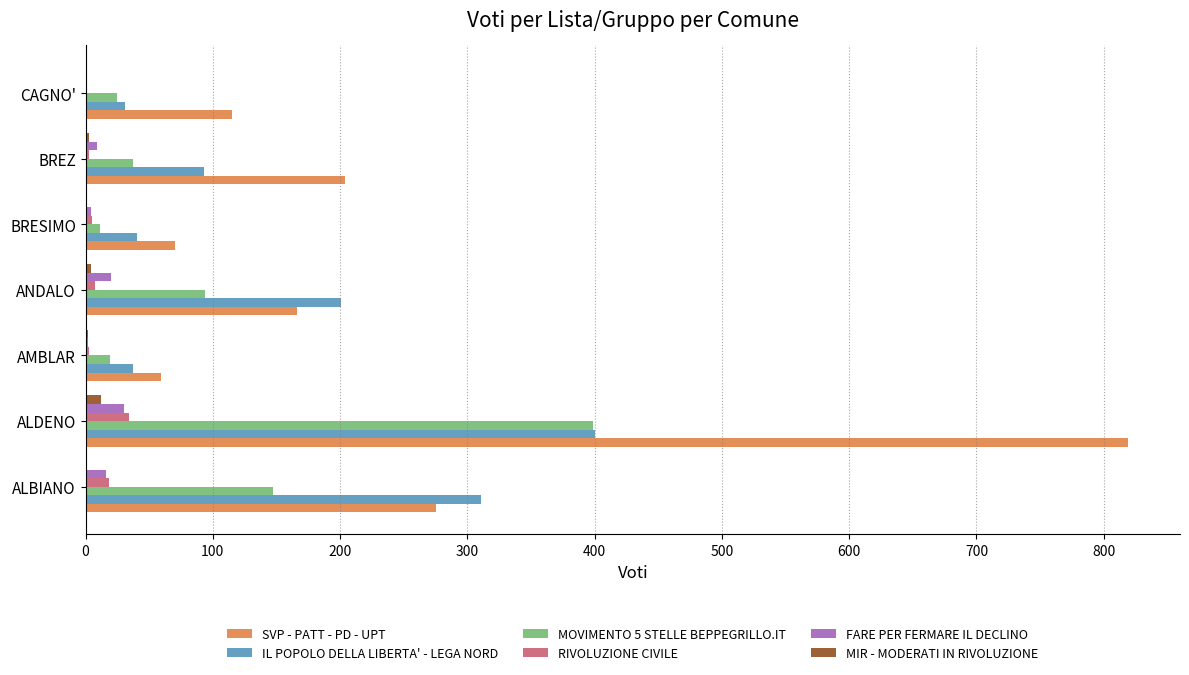

Is the value of RIVOLUZIONE CIVILE at CAGNO' greater than the value of MOVIMENTO 5 STELLE BEPPEGRILLO.IT at ALBIANO?

No